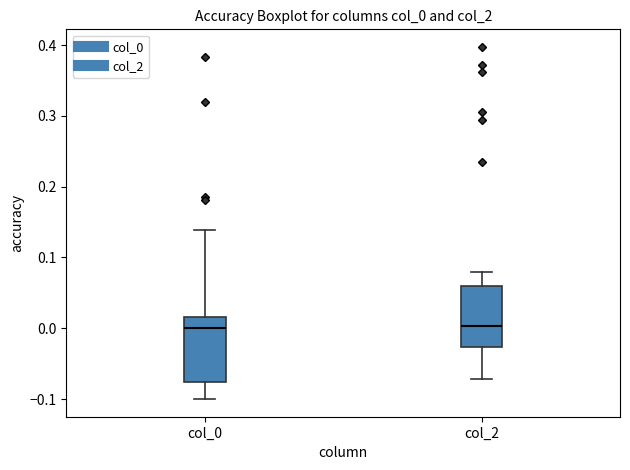

Reading left to right, transcribe this box plot: for each box, give where its median line is, the range the box spans, and where its two whiskers end, as read against the y-axis. The values are not printed on the chart, so give them approximately, as read against the axis.

col_0: median 0.00, box -0.08 to 0.02, whiskers -0.10 to 0.14
col_2: median 0.00, box -0.03 to 0.06, whiskers -0.07 to 0.08